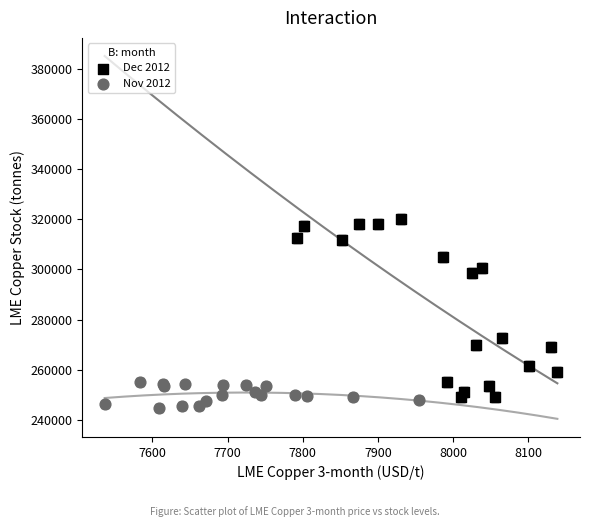

Which series has the largest Y range (max minus min)?

Dec 2012